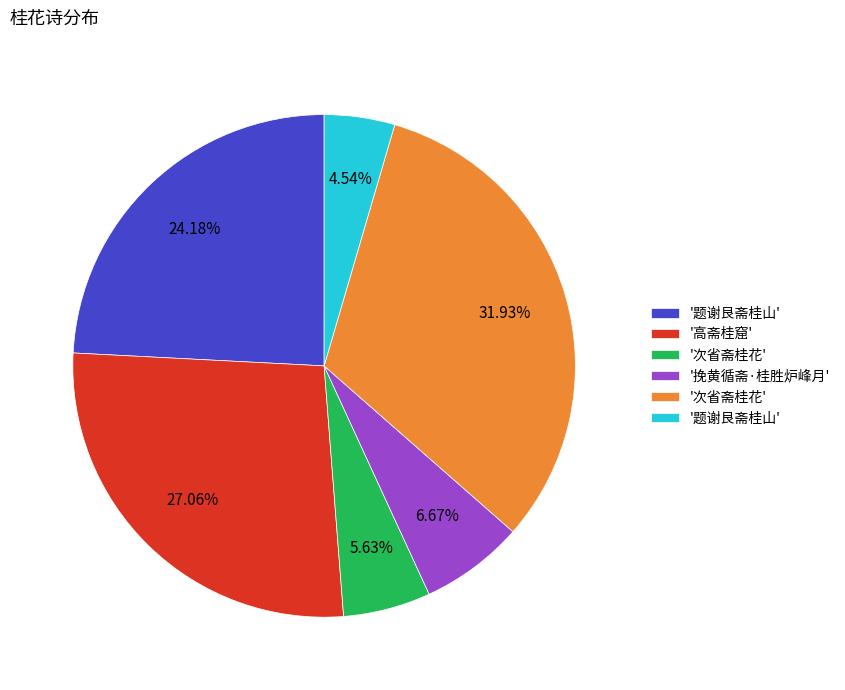

Is there a majority slice in this chart?

No